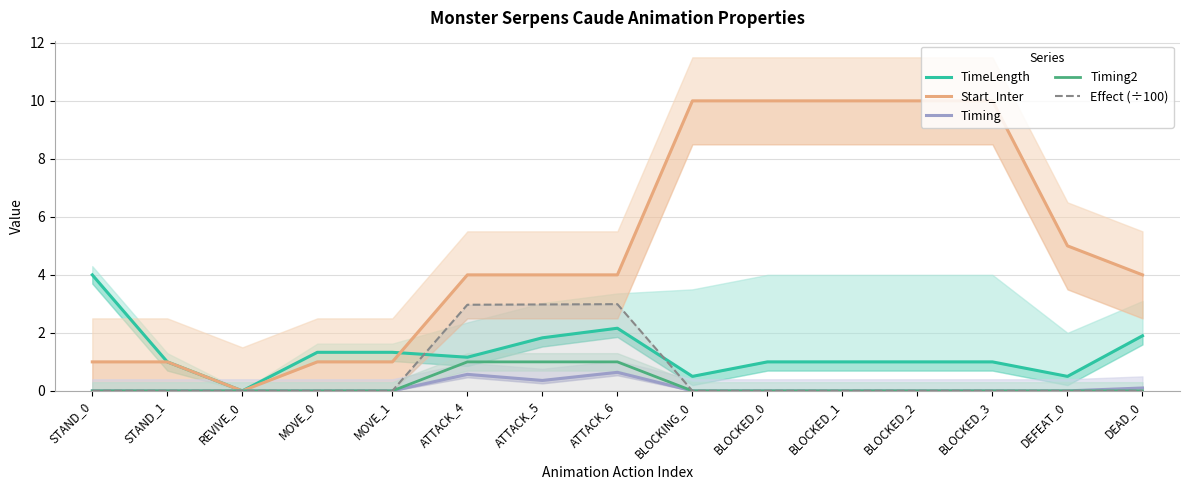

List the labels in order of Timing2 value, largest first.

ATTACK_4, ATTACK_5, ATTACK_6, STAND_0, STAND_1, REVIVE_0, MOVE_0, MOVE_1, BLOCKING_0, BLOCKED_0, BLOCKED_1, BLOCKED_2, BLOCKED_3, DEFEAT_0, DEAD_0